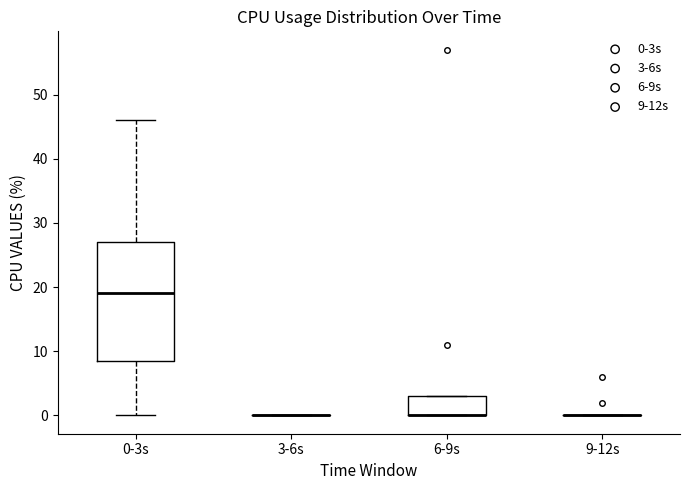

Comparing the boxes themselves (not the whiskers), which one is the tallest?

0-3s